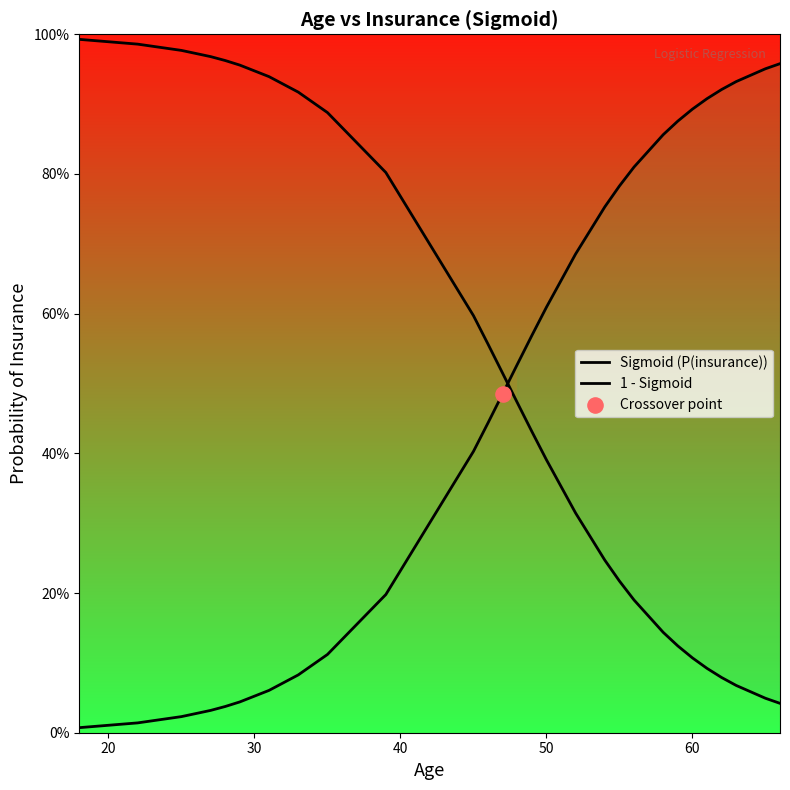

What is the total value across all series at 50?

1.0